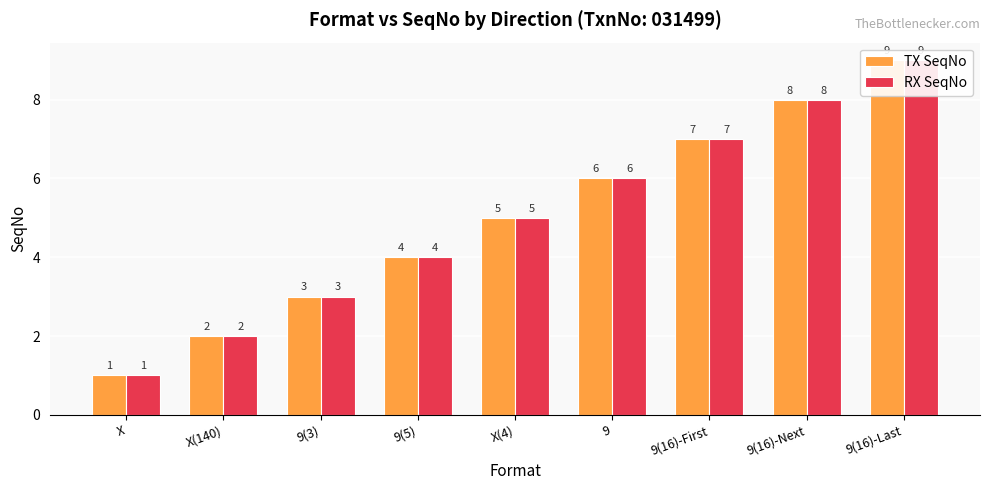

How many distinct data groups are displayed?

2